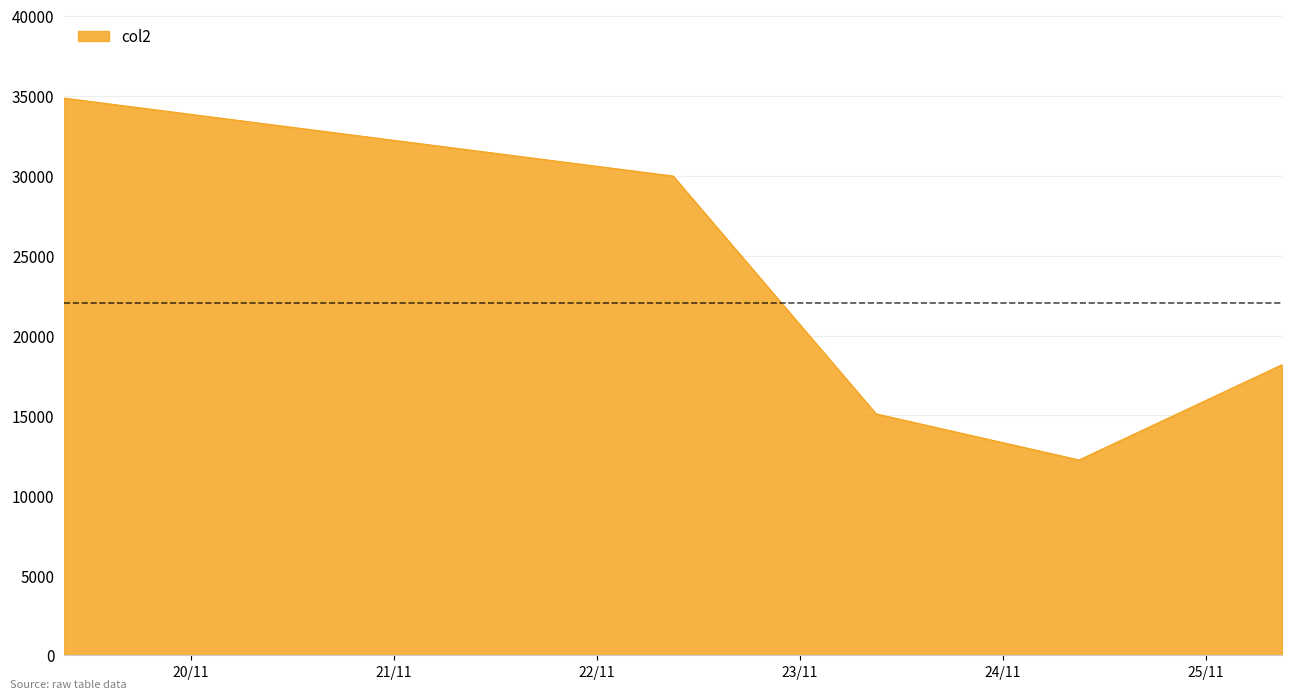

What is the maximum value shown in the chart?

34850